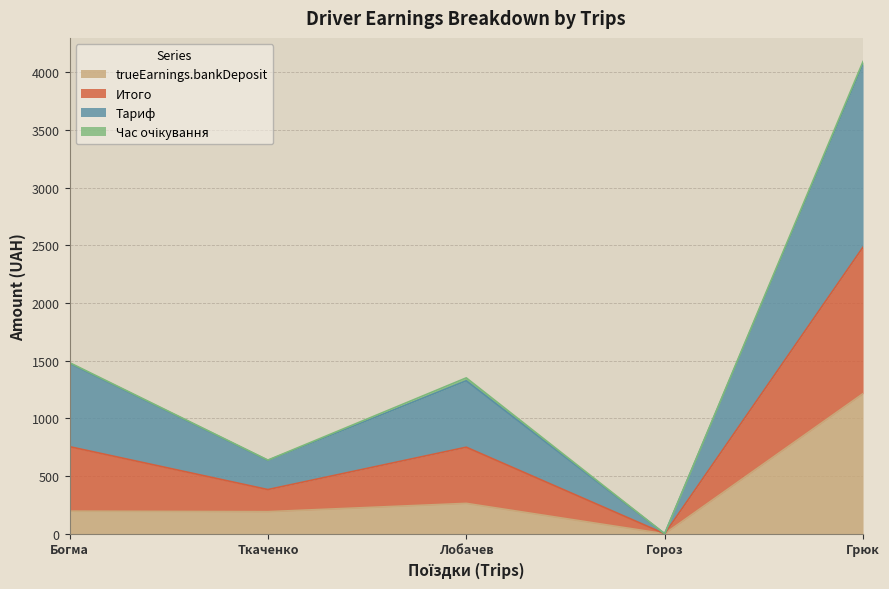

At which label does trueEarnings.bankDeposit reach its peak?

Грюк